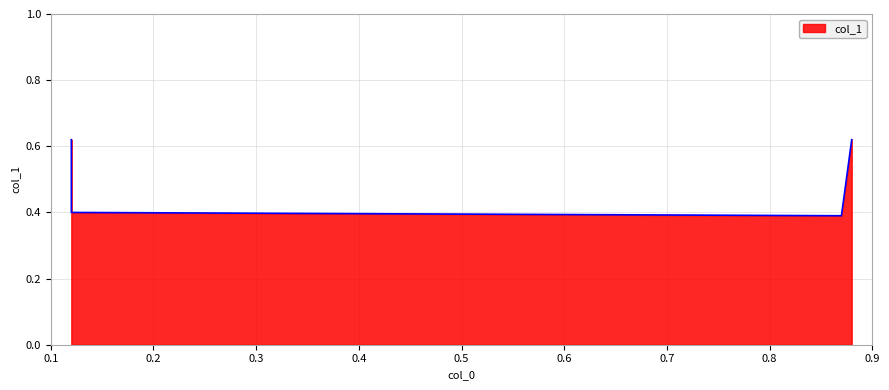

True or false: the data has more than 1 interior local peaks.

False